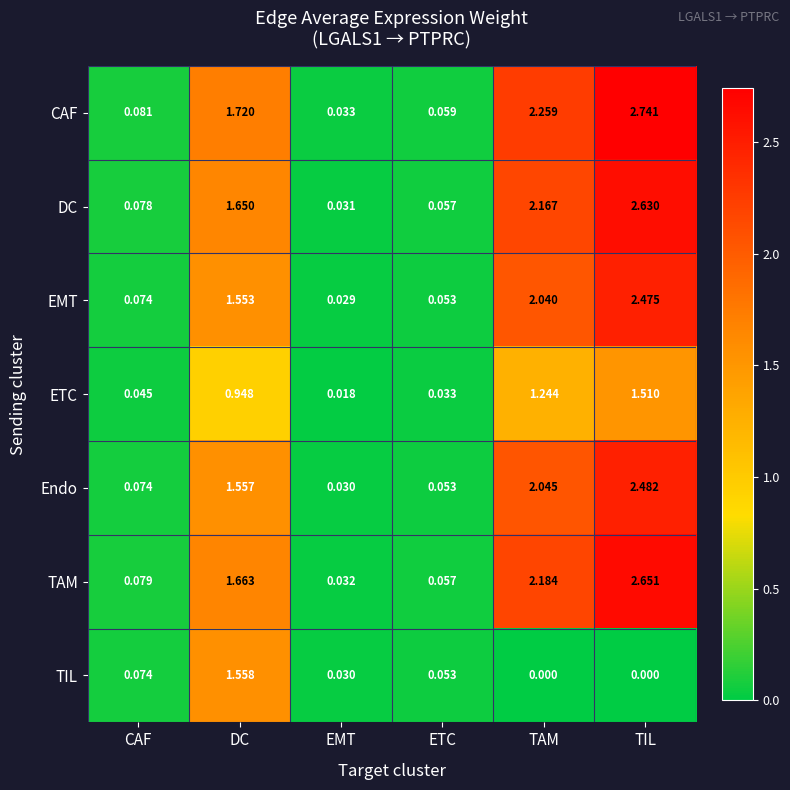

How many distinct data groups are displayed?

7